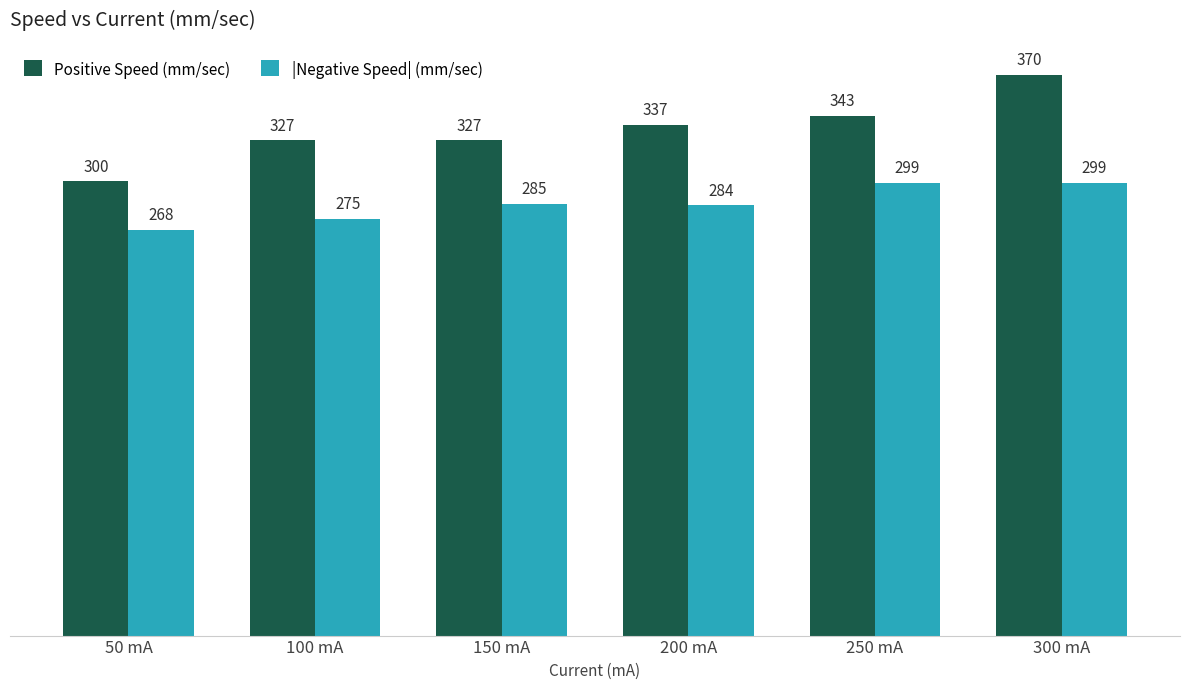

At which category is the sum across all series the highest?

300 mA